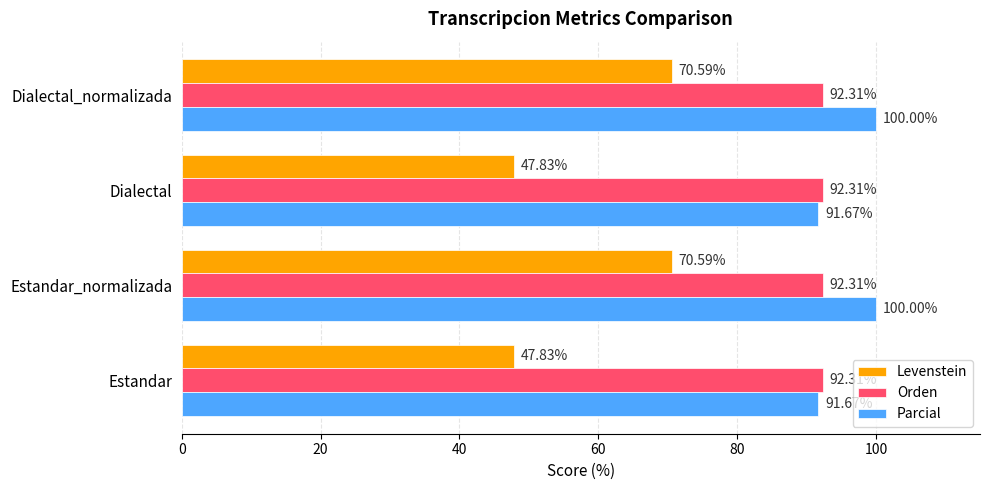

List the series in order of their peak value, lowest first.

Levenstein, Orden, Parcial